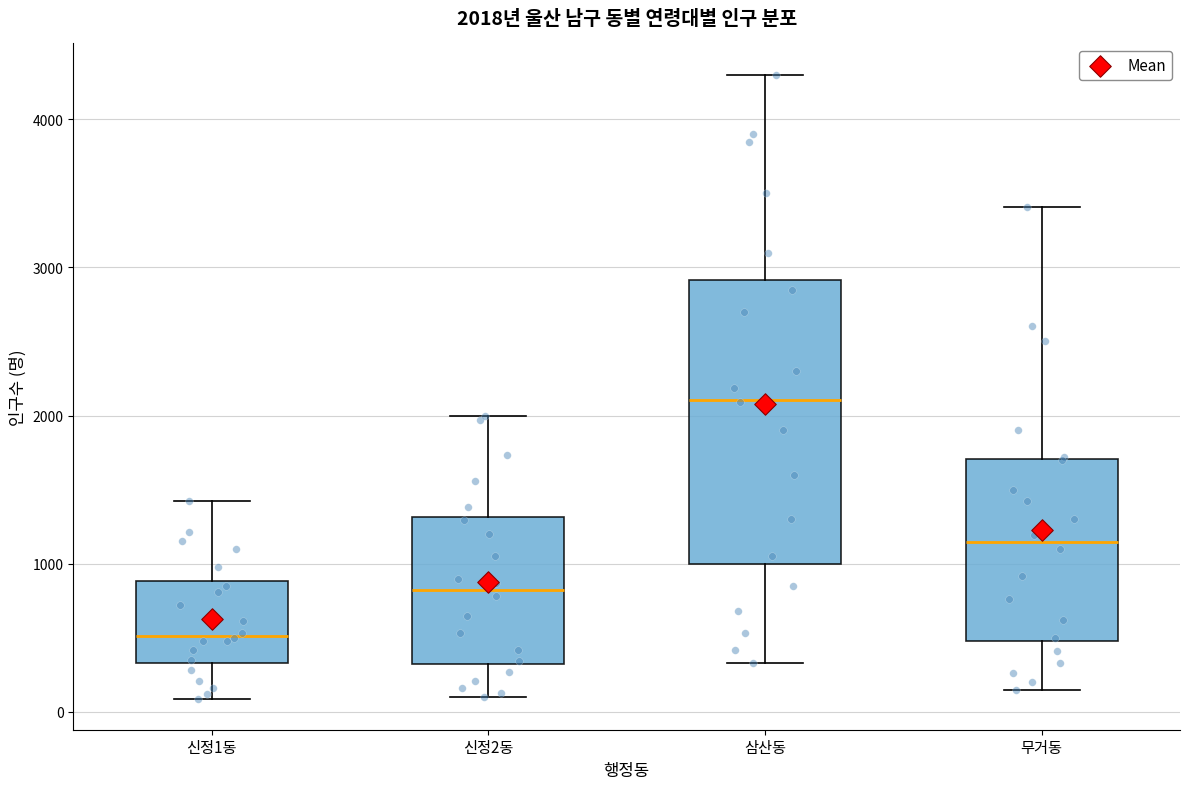

Which box's median line is the lowest?

신정1동